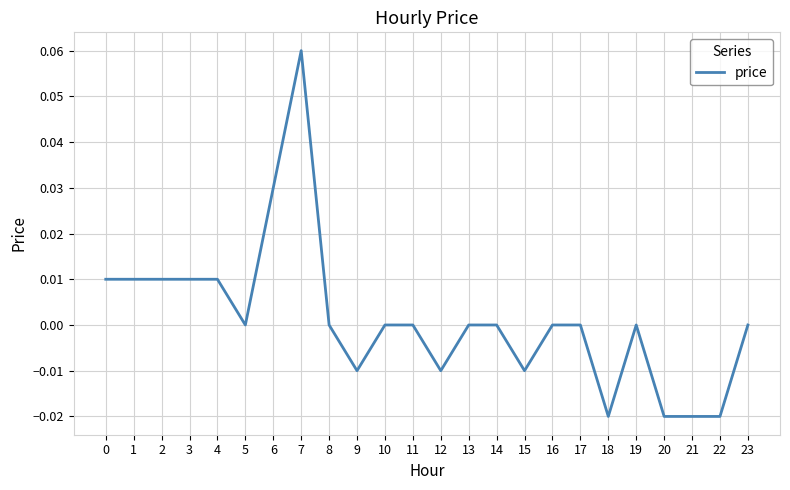

Which label corresponds to the largest value in the chart?

7